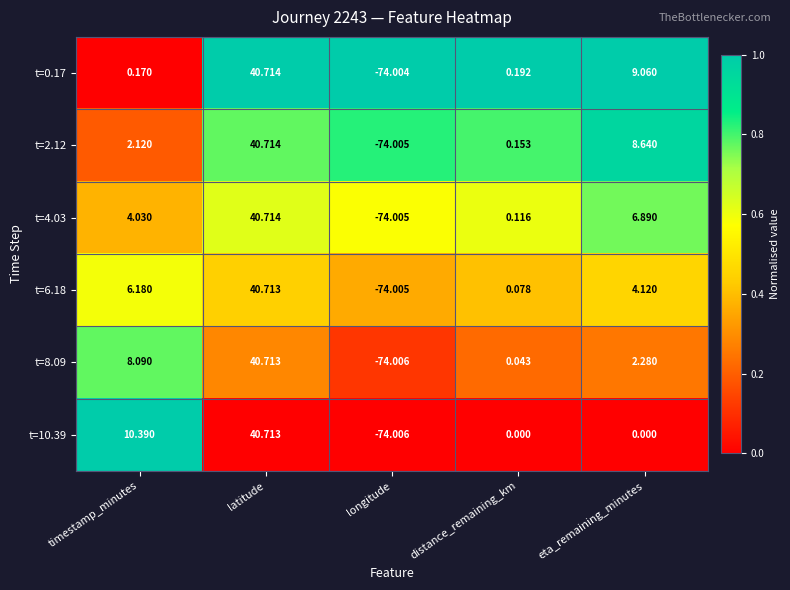

List the labels in order of t=4.03 value, smallest first.

longitude, distance_remaining_km, timestamp_minutes, eta_remaining_minutes, latitude